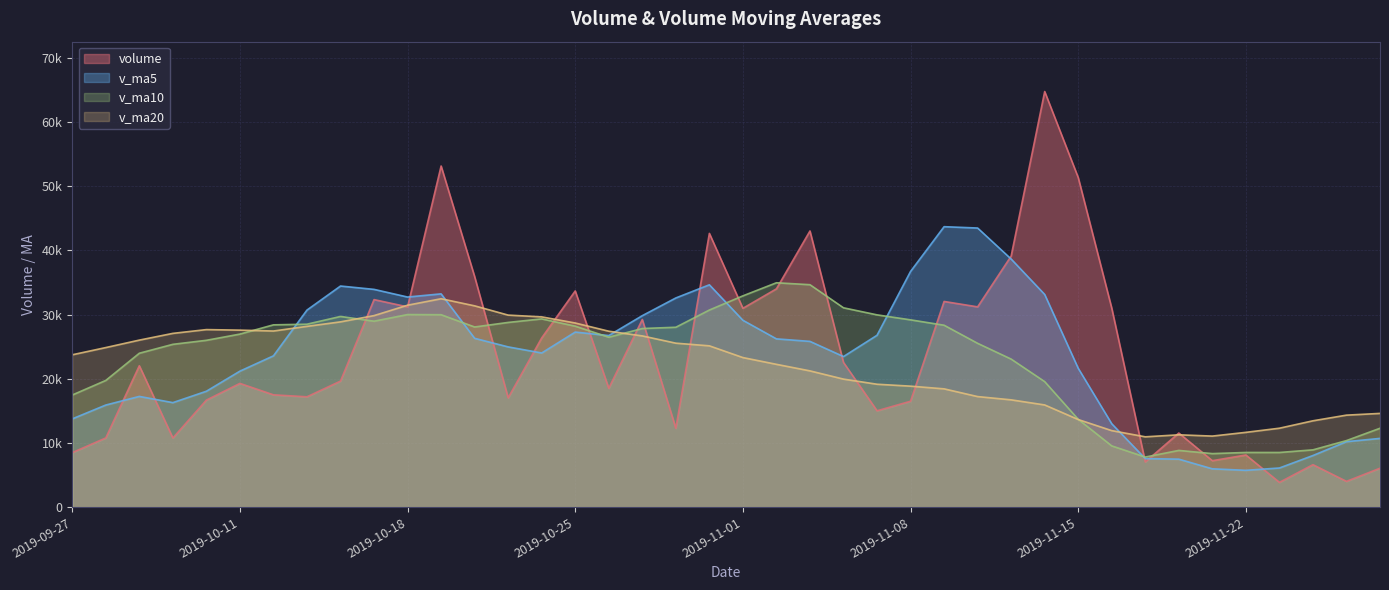

What is the difference between the volume values at 2019-11-01 and 2019-10-21?

22175.2